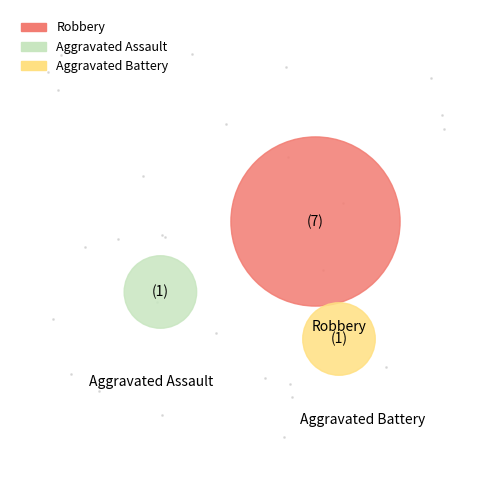

The Robbery (2022) slice represents 7% of the pie. True or false?

False